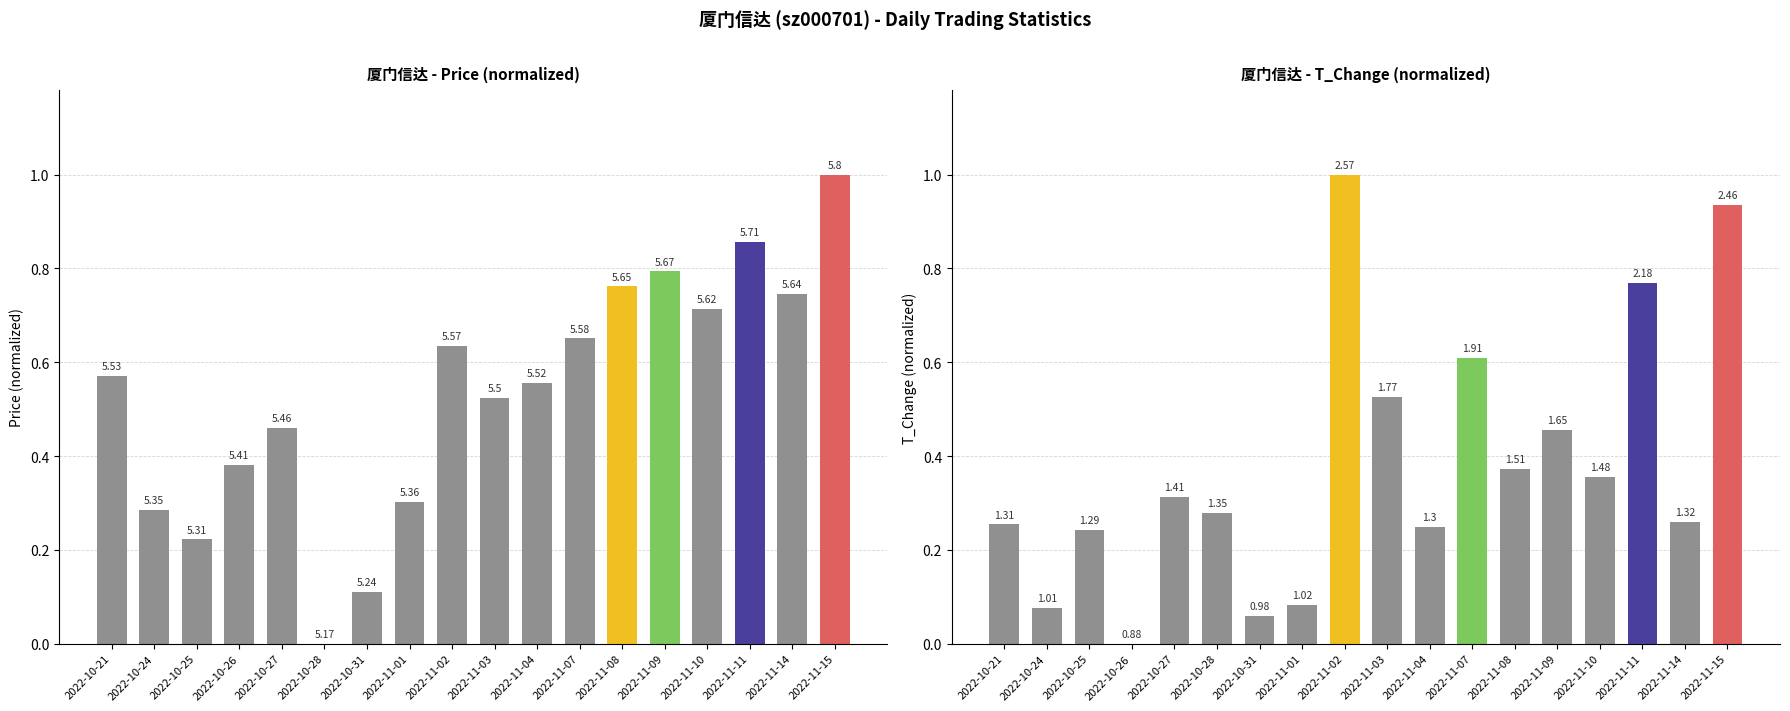

How many distinct data groups are displayed?

1